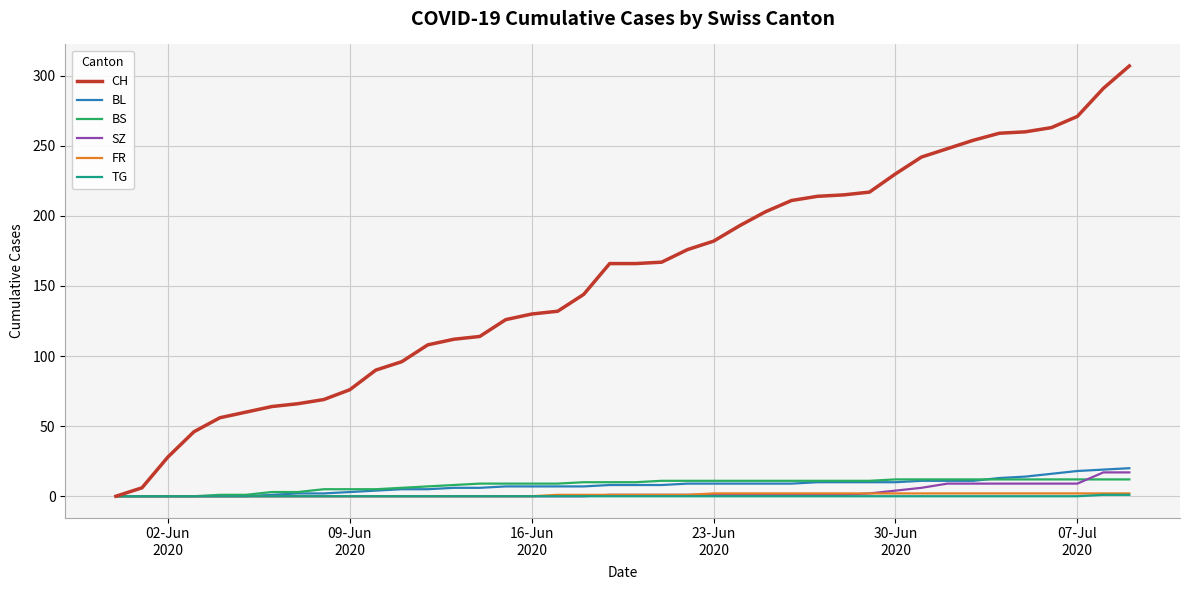

Which series has the largest total across all categories?

CH